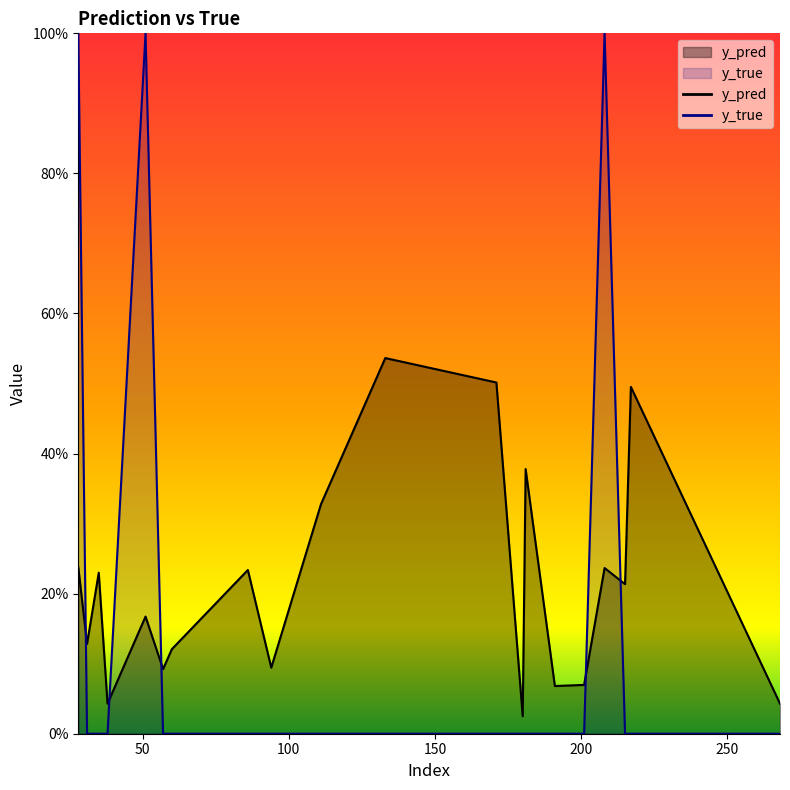

What is the maximum value shown in the chart?

1.0